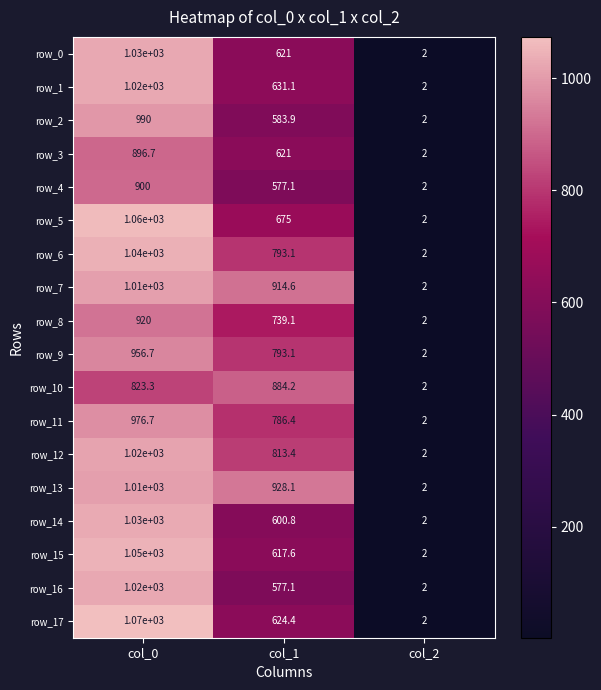

Read the row_9 value at col_0.

956.7